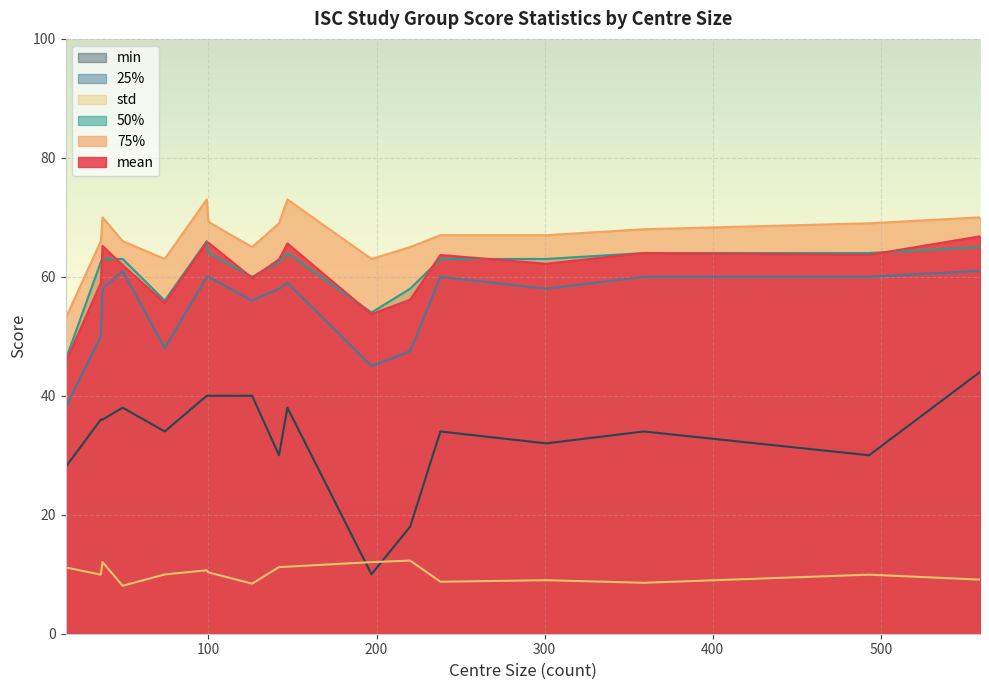

Which series has the largest total across all categories?

75%